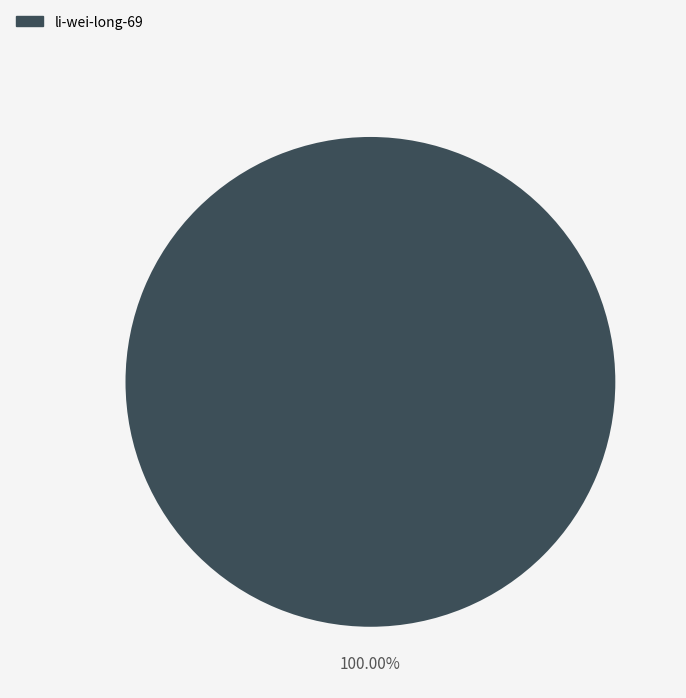

Does any single category account for the majority?

Yes